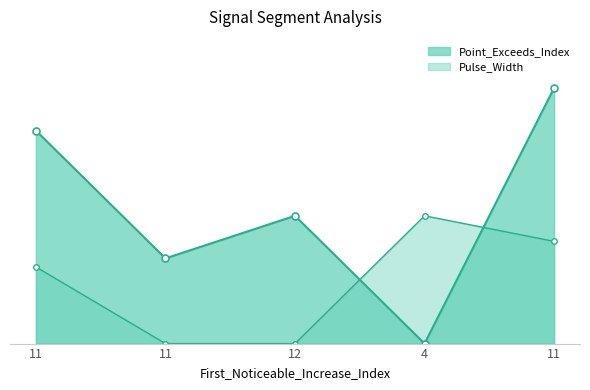

How many lines are shown in the chart?

2